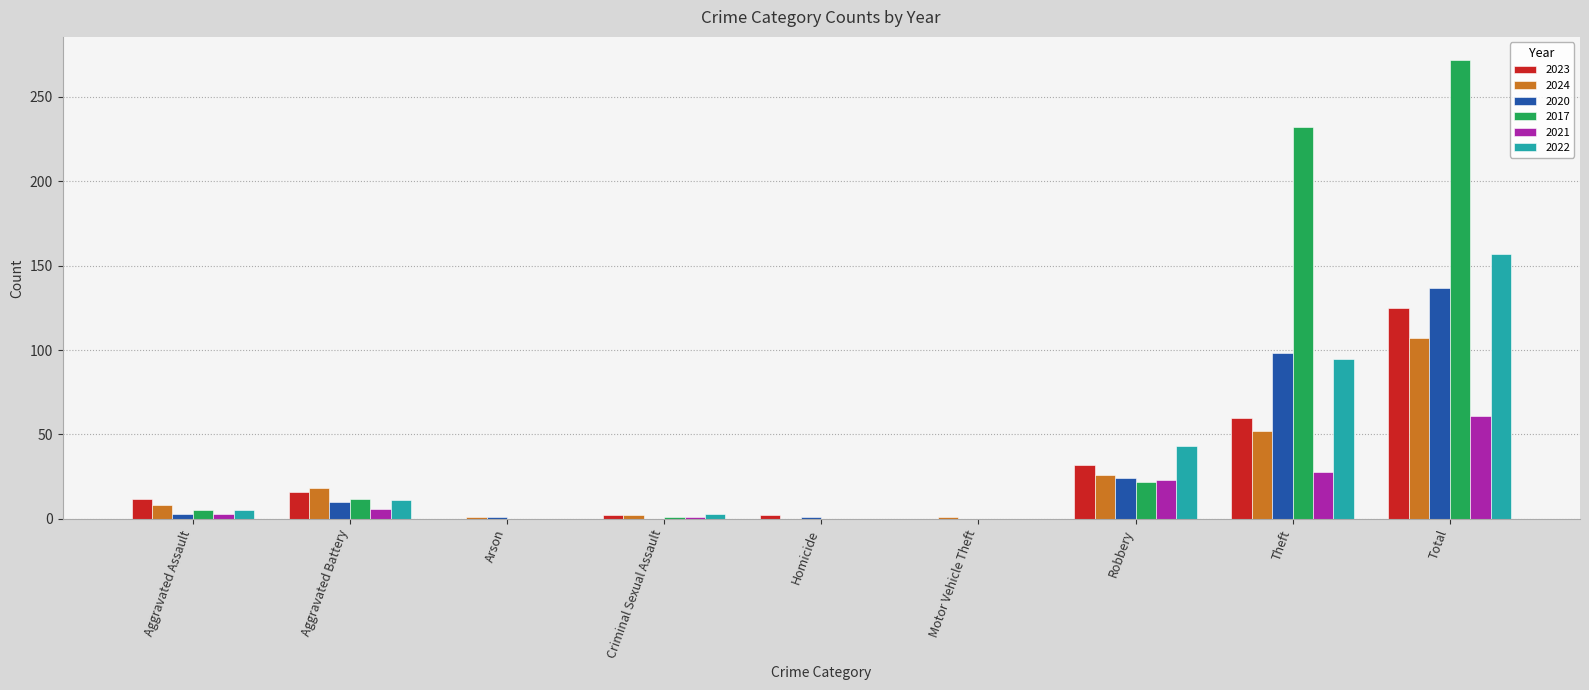

How many groups of bars are there?

9